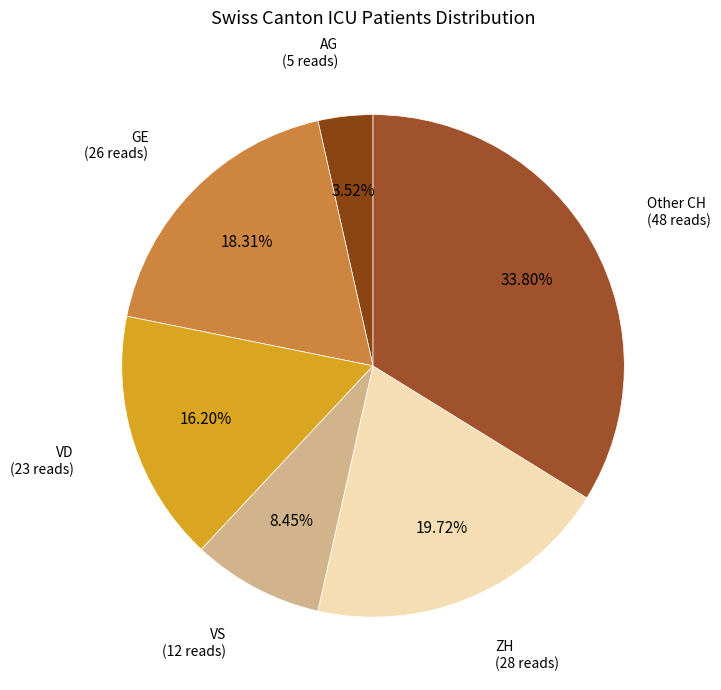

Which category has the biggest portion of the pie?

Other CH